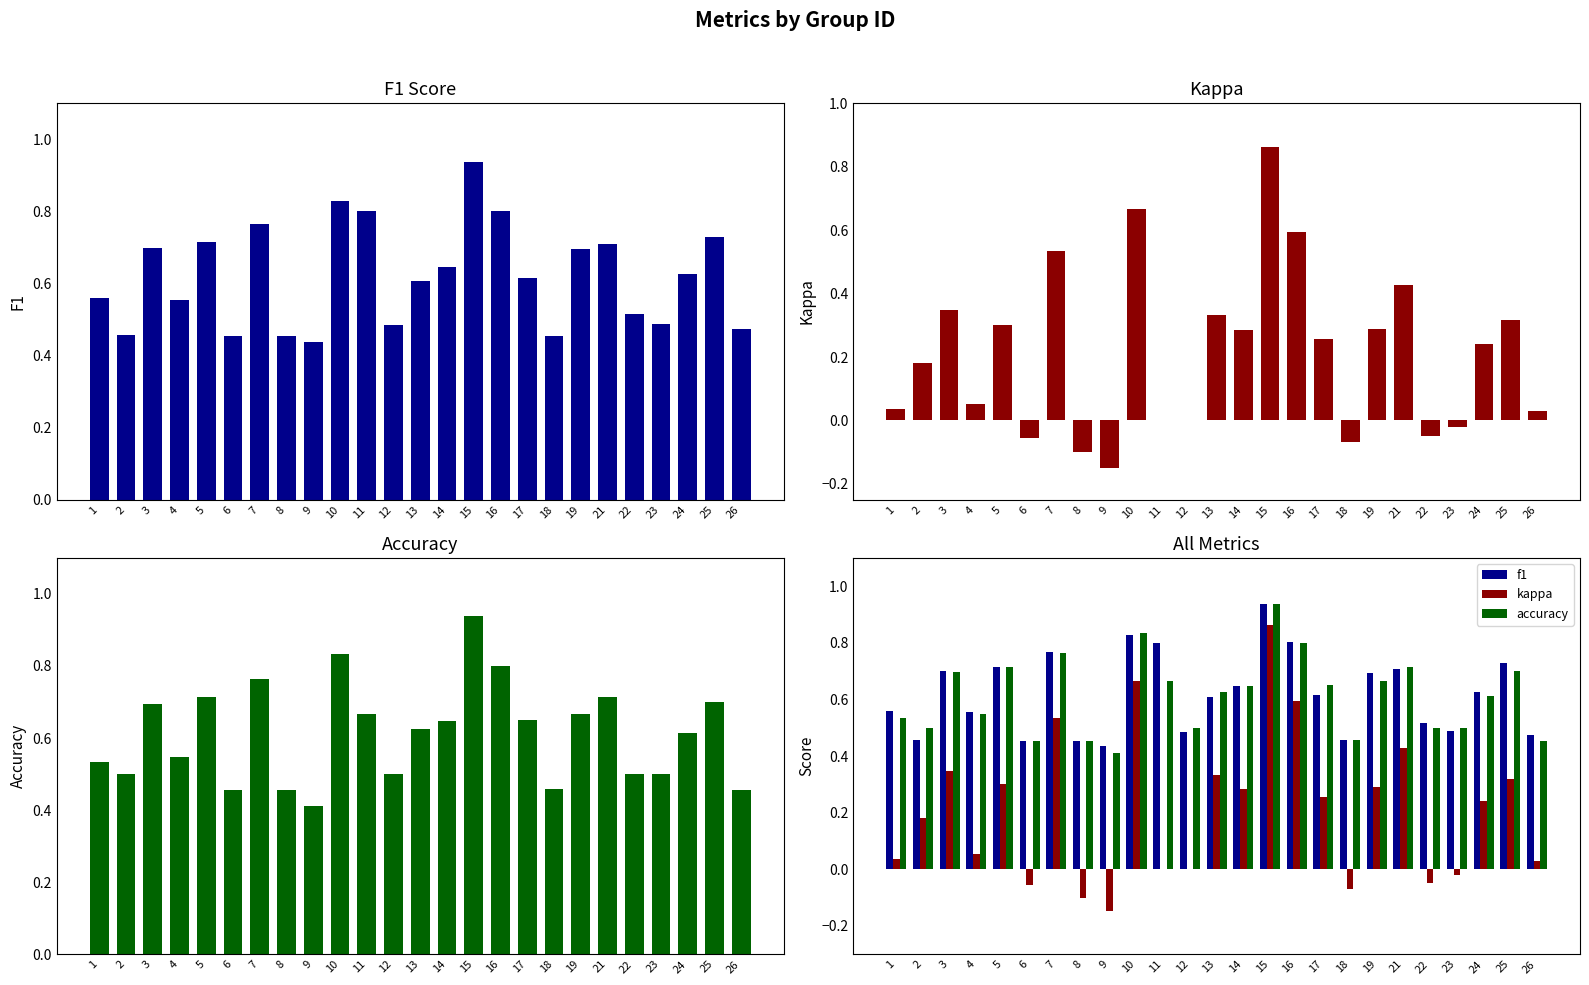

Between 1 and 9, which is larger?

1